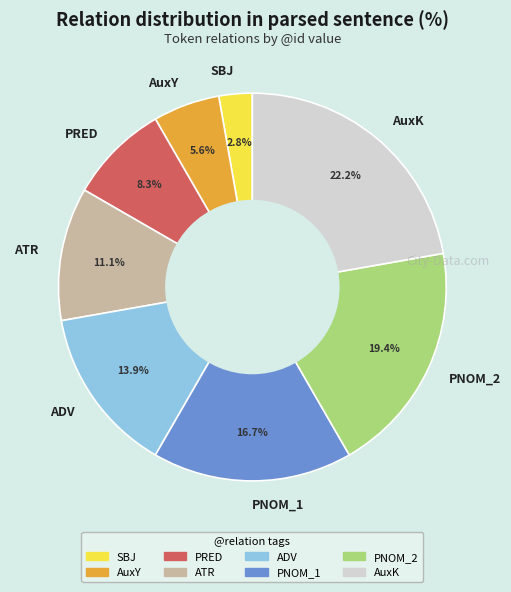

What percentage is the SBJ slice, to the nearest percent?

3%